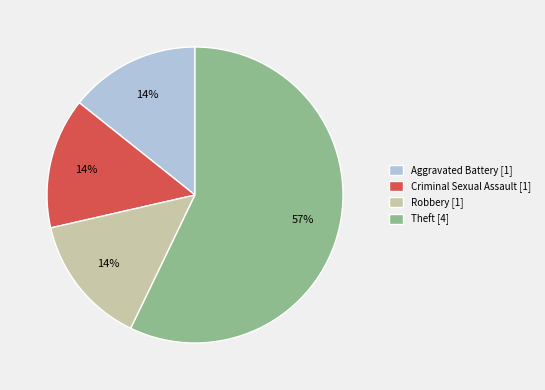

How many segments does this pie chart have?

4